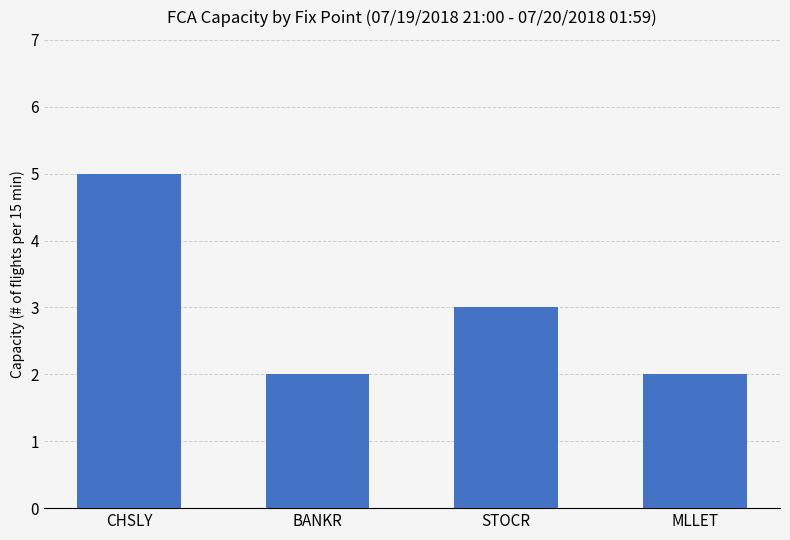

Between BANKR and CHSLY, which is larger?

CHSLY